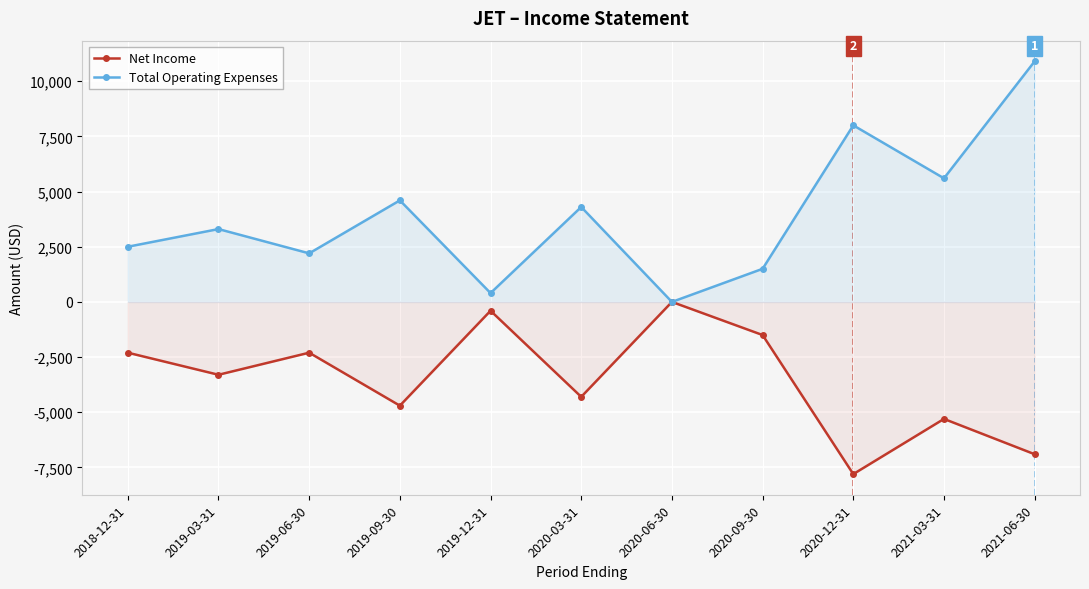

Does the chart display data point markers on the line(s)?

Yes